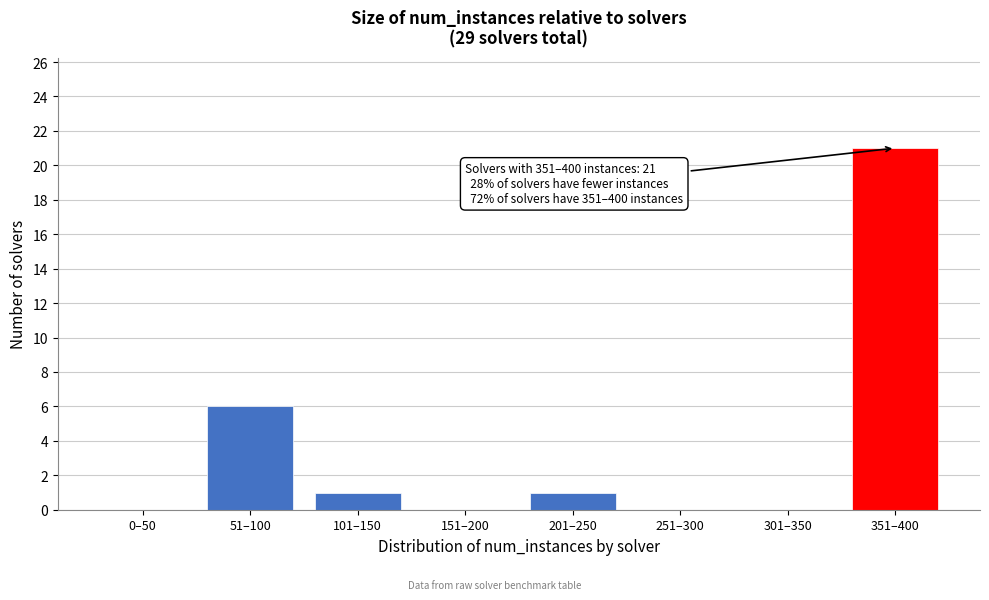

Reading right to left, list all the values displayed in this chart.

351–400=21	301–350=0	251–300=0	201–250=1	151–200=0	101–150=1	51–100=6	0–50=0